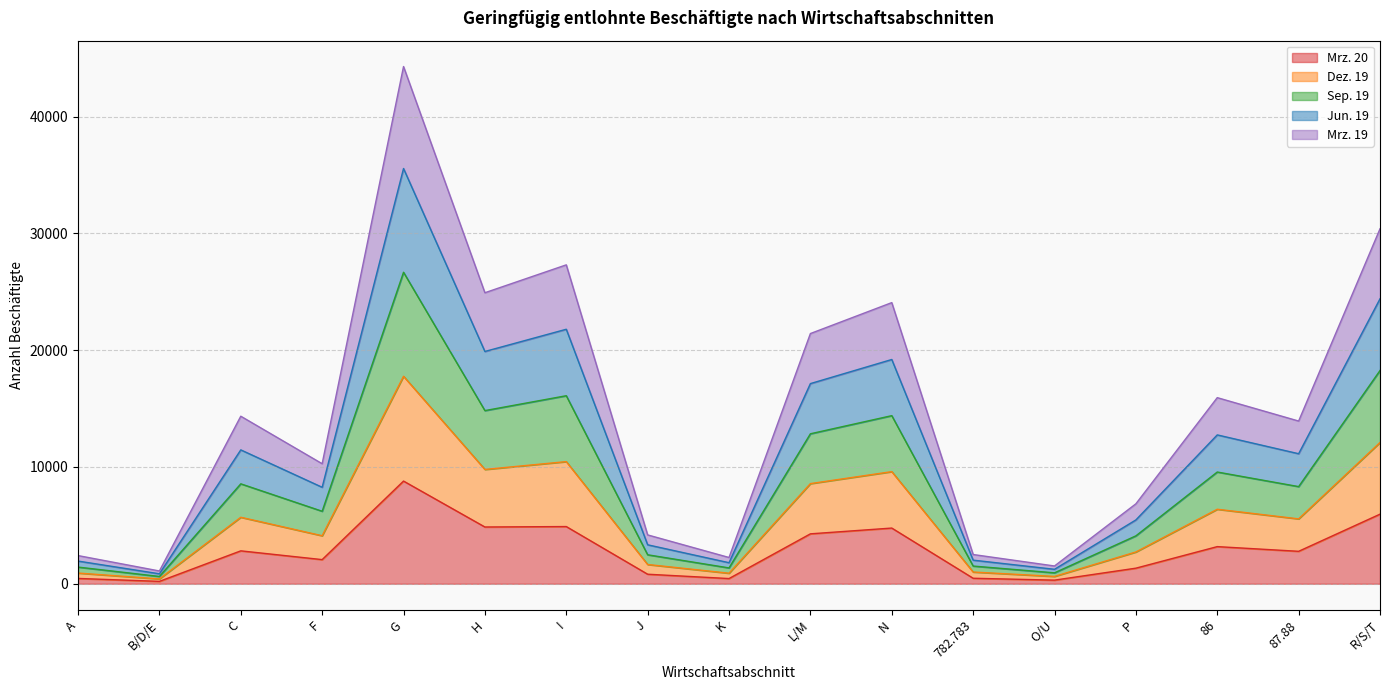

What is the total value across all series at N?

24076